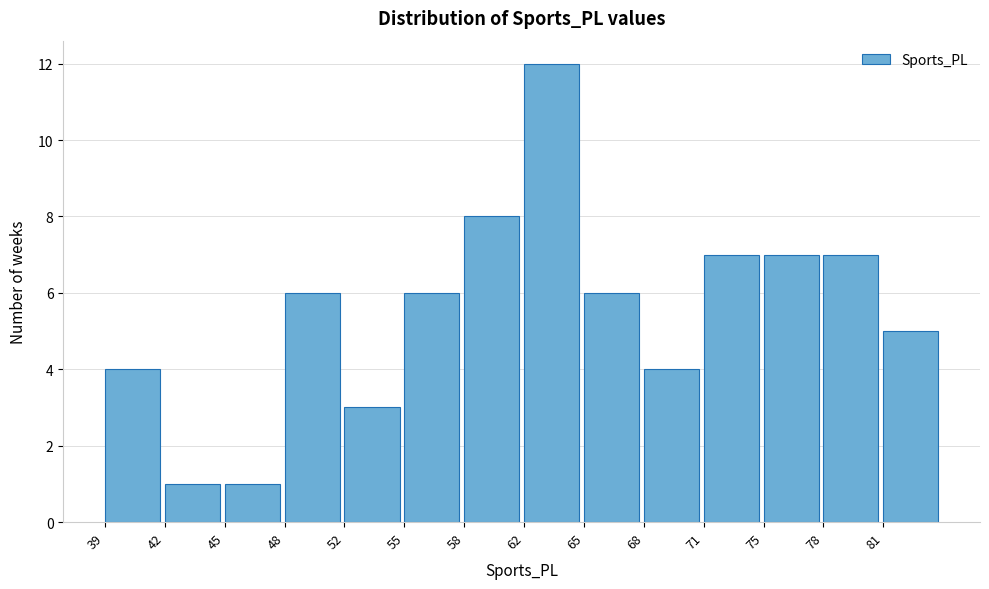

Reading left to right, transcribe all the data shown in this chart.

4	1	1	6	3	6	8	12	6	4	7	7	7	5